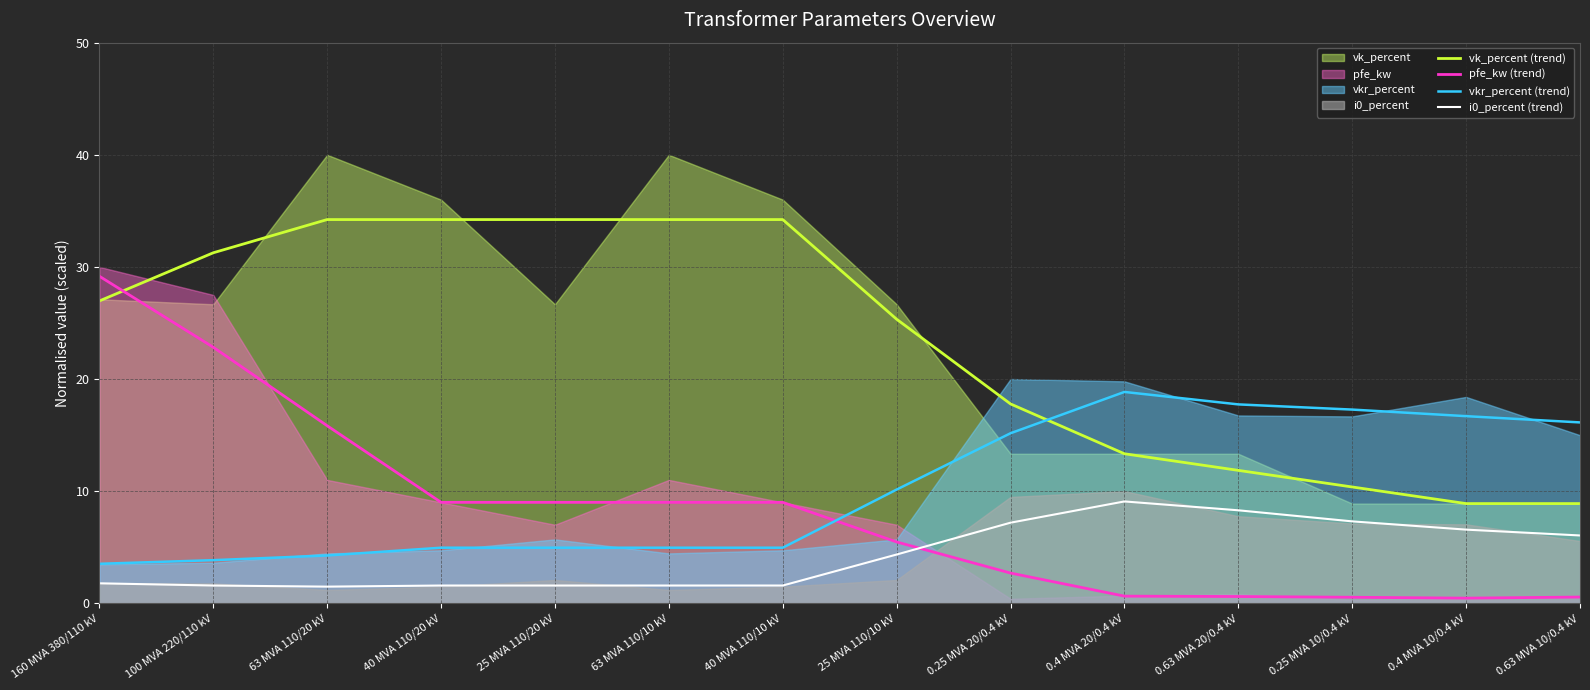

What is the maximum value for vkr_percent (trend)?

18.8